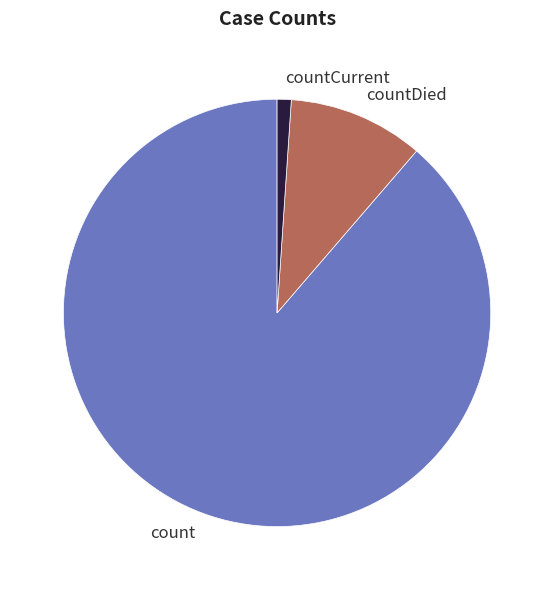

Do countCurrent and count together represent more than half of the pie?

Yes